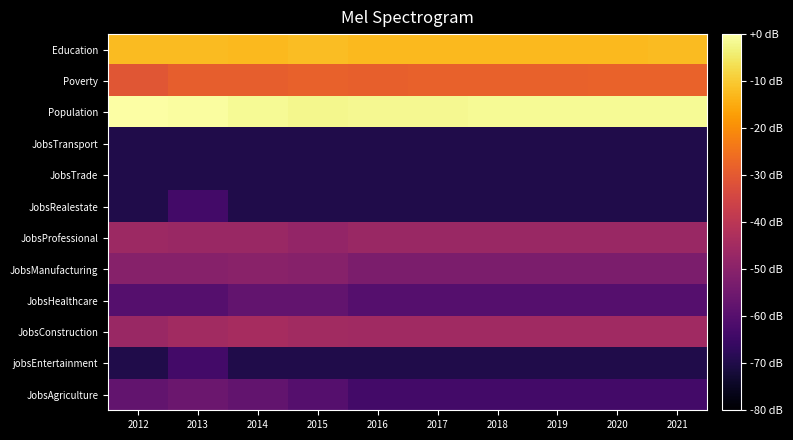

Reading right to left, list all the values displayed in this chart.

JobsAgriculture: 2021=-63.7	2020=-63.7	2019=-63.7	2018=-63.7	2017=-63.7	2016=-63.7	2015=-60.1	2014=-57.6	2013=-55.7	2012=-57.6
jobsEntertainment: 2021=-69.7	2020=-69.7	2019=-69.7	2018=-69.7	2017=-69.7	2016=-69.7	2015=-69.7	2014=-69.7	2013=-63.7	2012=-69.7
JobsConstruction: 2021=-45.6	2020=-45.6	2019=-45.6	2018=-45.6	2017=-45.6	2016=-45.6	2015=-45.1	2014=-44.1	2013=-45.1	2012=-46.8
JobsHealthcare: 2021=-60.1	2020=-60.1	2019=-60.1	2018=-60.1	2017=-60.1	2016=-60.1	2015=-57.6	2014=-57.6	2013=-60.1	2012=-60.1
JobsManufacturing: 2021=-52.8	2020=-52.8	2019=-52.8	2018=-52.8	2017=-52.8	2016=-52.8	2015=-50.6	2014=-49.7	2013=-50.6	2012=-50.6
JobsProfessional: 2021=-46.8	2020=-46.8	2019=-46.8	2018=-46.8	2017=-46.8	2016=-46.8	2015=-48.1	2014=-46.8	2013=-46.8	2012=-46.2
JobsRealestate: 2021=-69.7	2020=-69.7	2019=-69.7	2018=-69.7	2017=-69.7	2016=-69.7	2015=-69.7	2014=-69.7	2013=-63.7	2012=-69.7
JobsTrade: 2021=-69.7	2020=-69.7	2019=-69.7	2018=-69.7	2017=-69.7	2016=-69.7	2015=-69.7	2014=-69.7	2013=-69.7	2012=-69.7
JobsTransport: 2021=-69.7	2020=-69.7	2019=-69.7	2018=-69.7	2017=-69.7	2016=-69.7	2015=-69.7	2014=-69.7	2013=-69.7	2012=-69.7
Population: 2021=-1.5	2020=-1.5	2019=-1.5	2018=-1.5	2017=-1.6	2016=-1.6	2015=-2.2	2014=-1.4	2013=-0.4	2012=0.0
Poverty: 2021=-28.0	2020=-28.1	2019=-28.2	2018=-28.3	2017=-28.4	2016=-28.5	2015=-28.3	2014=-29.0	2013=-28.8	2012=-30.8
Education: 2021=-12.5	2020=-12.5	2019=-12.6	2018=-12.6	2017=-12.6	2016=-12.6	2015=-12.1	2014=-12.6	2013=-12.4	2012=-12.4